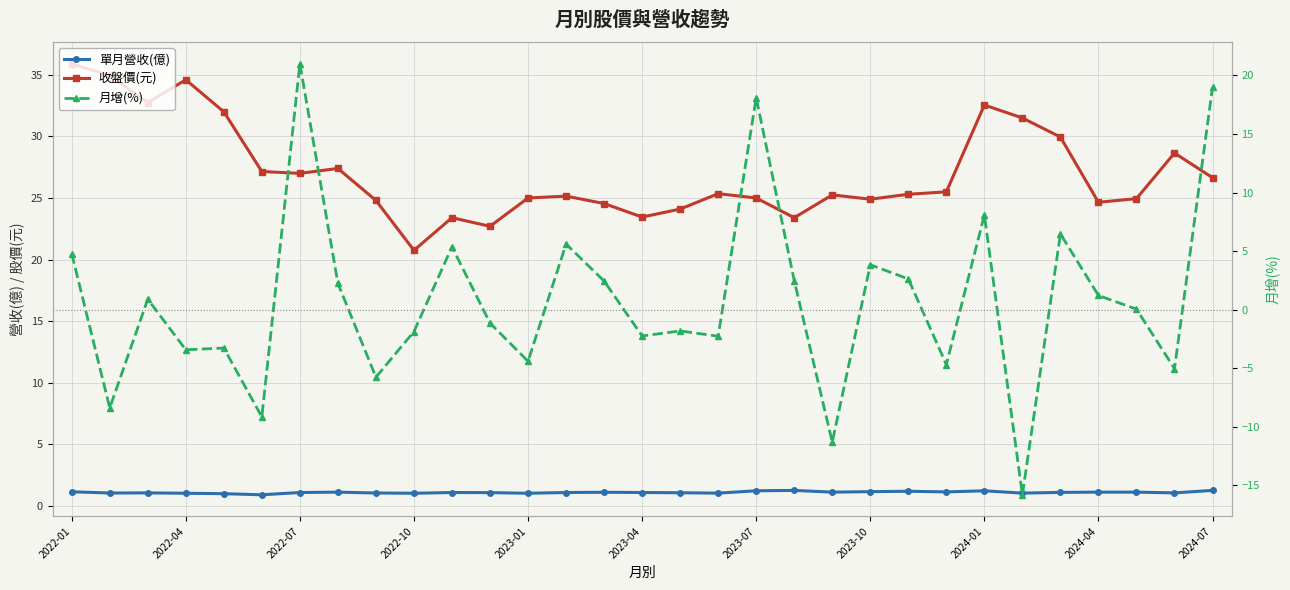

What is the difference between the highest and lowest values at 13?

24.1